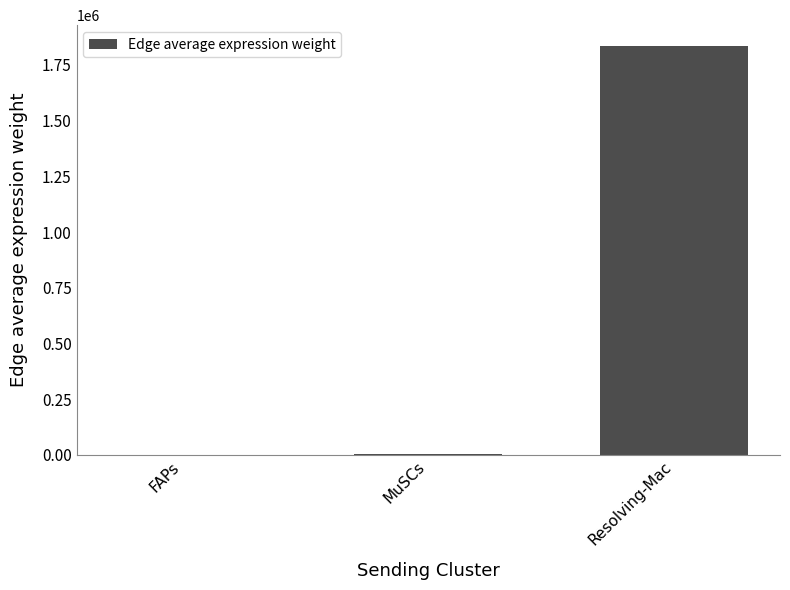

Where is the data nearest to the value 918710?

MuSCs